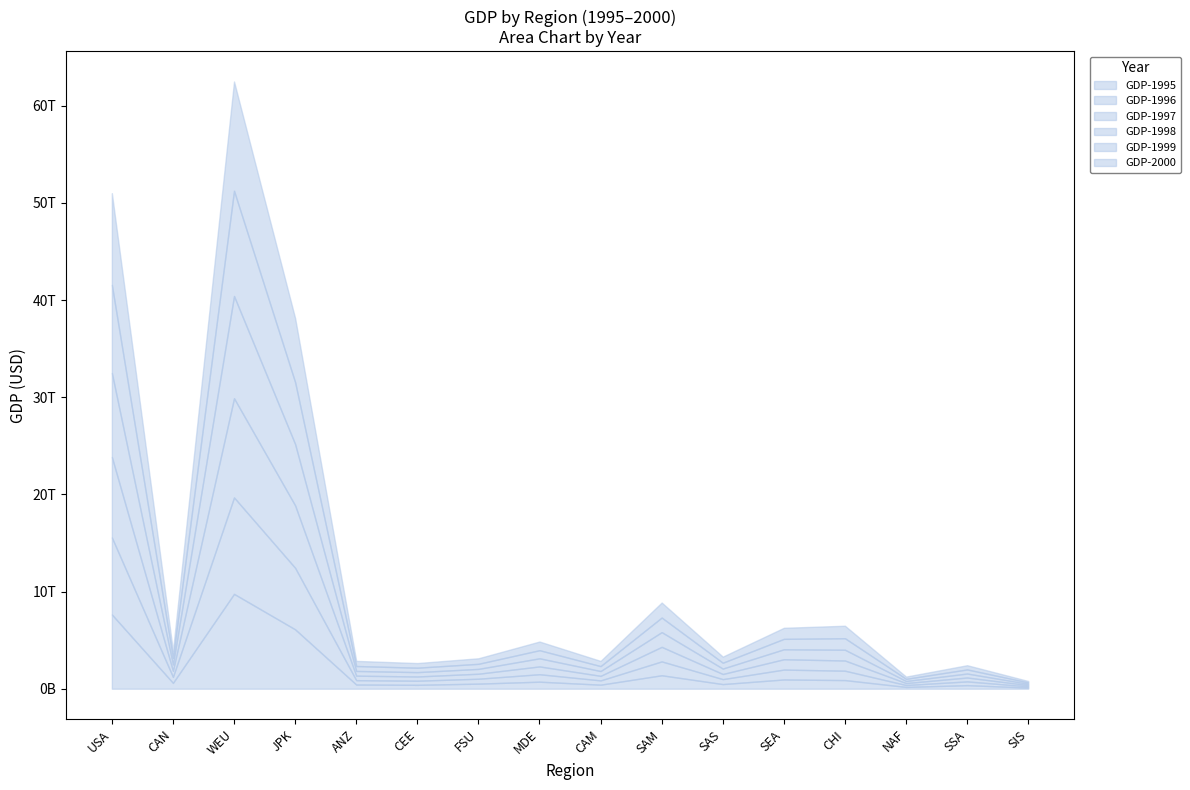

What value does the GDP-1996 series have at ANZ?

448569061397